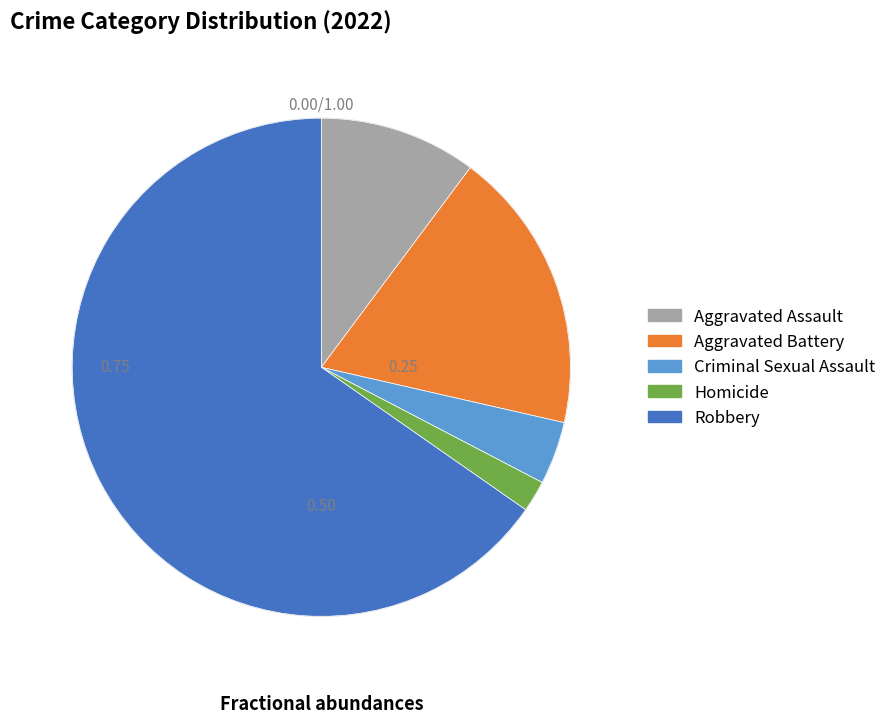

The Homicide slice represents 17% of the pie. True or false?

False